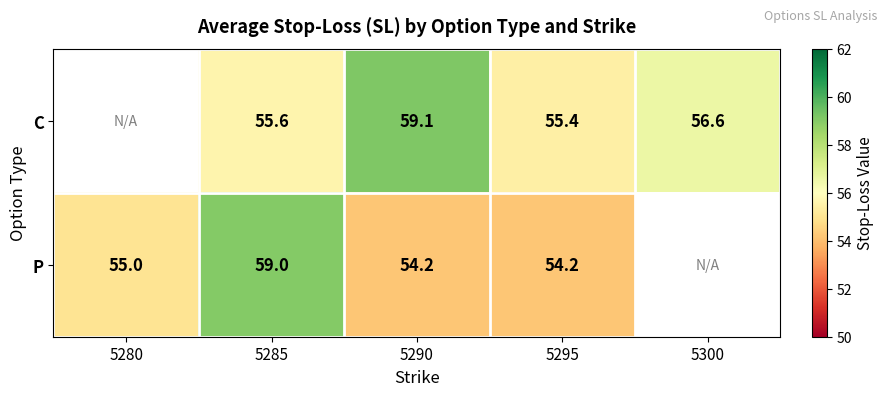

Is the value of P at 5280 greater than the value of C at 5300?

No